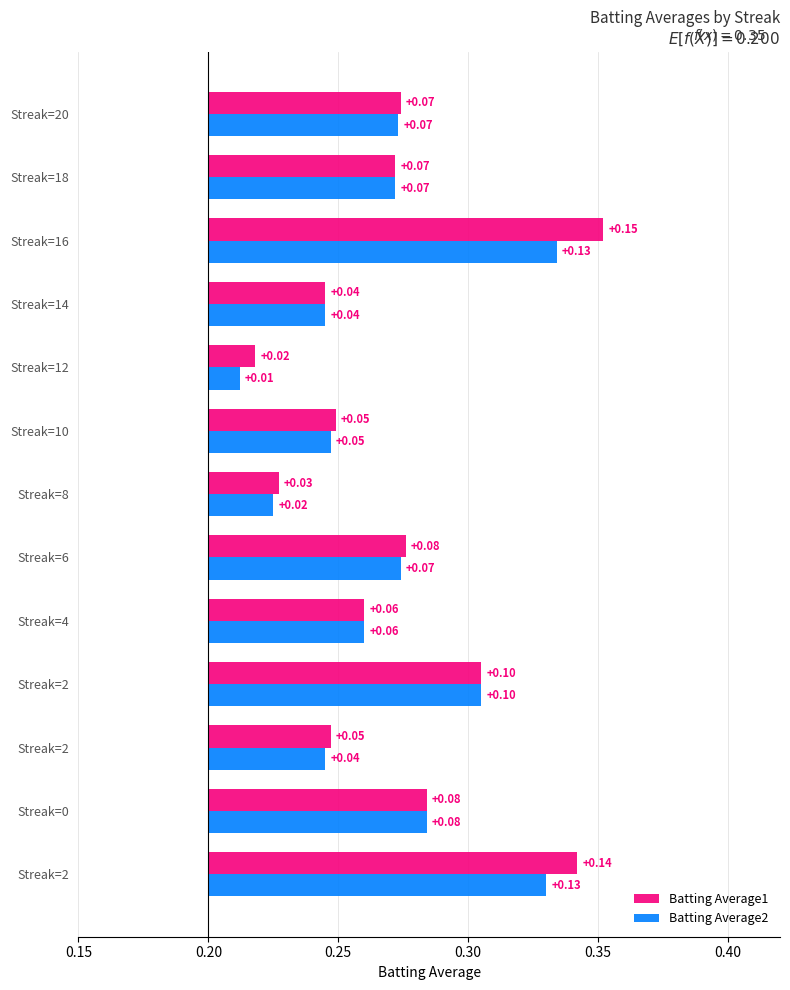

At how many categories does at least one series exceed 0?

13